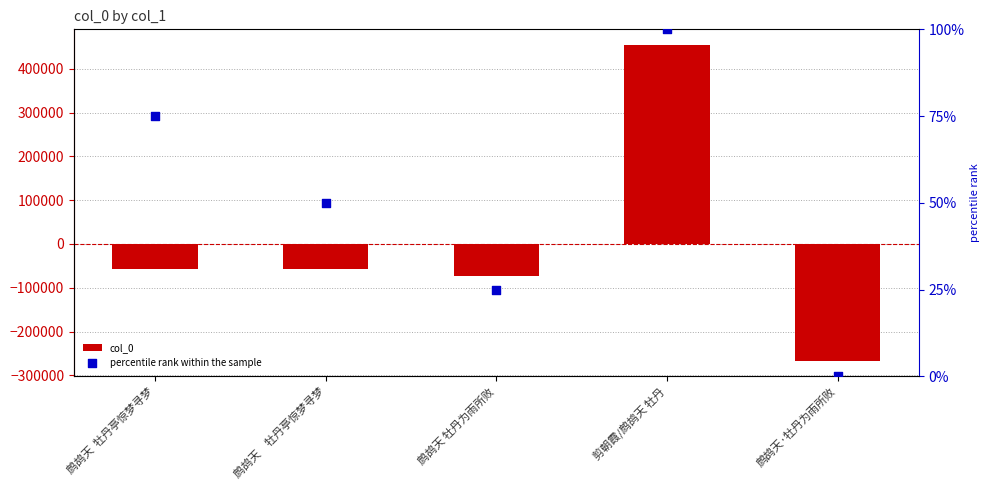

Which series reaches the maximum Y coordinate?

col_0